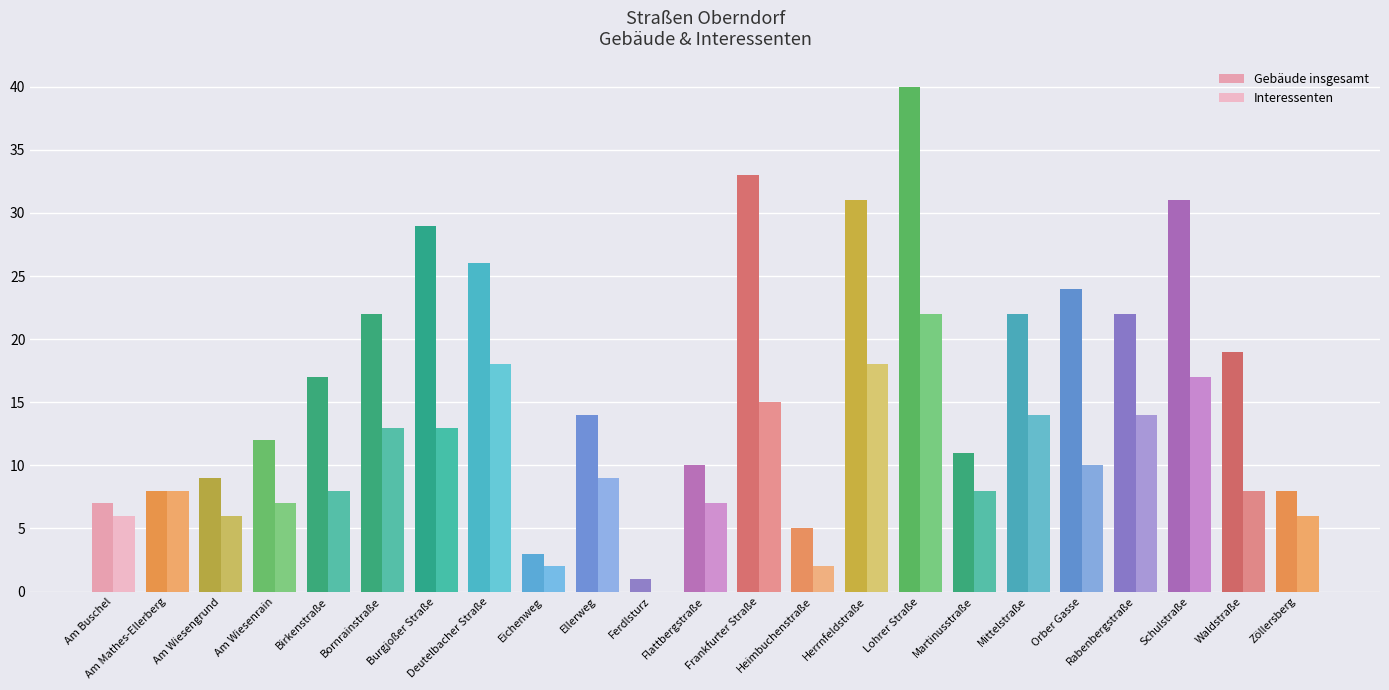

Reading left to right, transcribe all the data shown in this chart.

Gebäude insgesamt: 7	8	9	12	17	22	29	26	3	14	1	10	33	5	31	40	11	22	24	22	31	19	8
Interessenten: 6	8	6	7	8	13	13	18	2	9	0	7	15	2	18	22	8	14	10	14	17	8	6